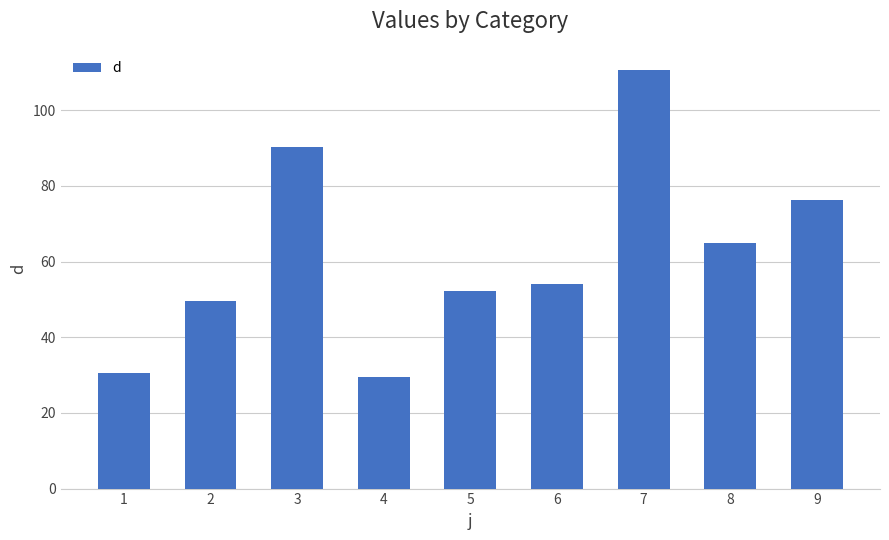

At which label does the data first exceed 54?

3